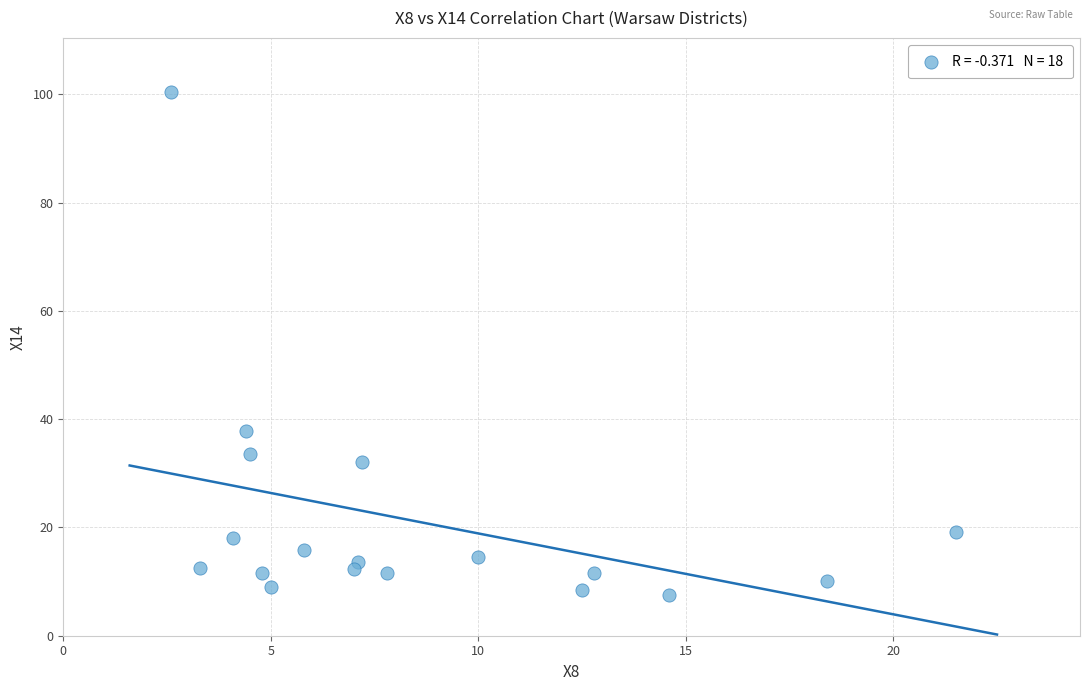

What is the range of X values (max minus min)?

18.9